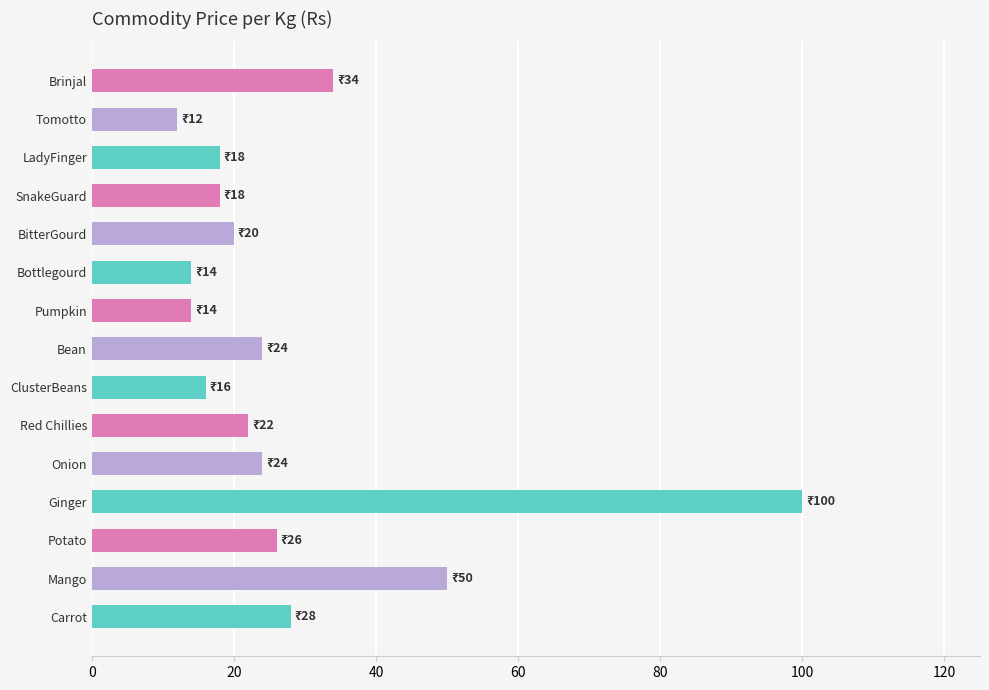

Where is the data nearest to the value 56?

Mango